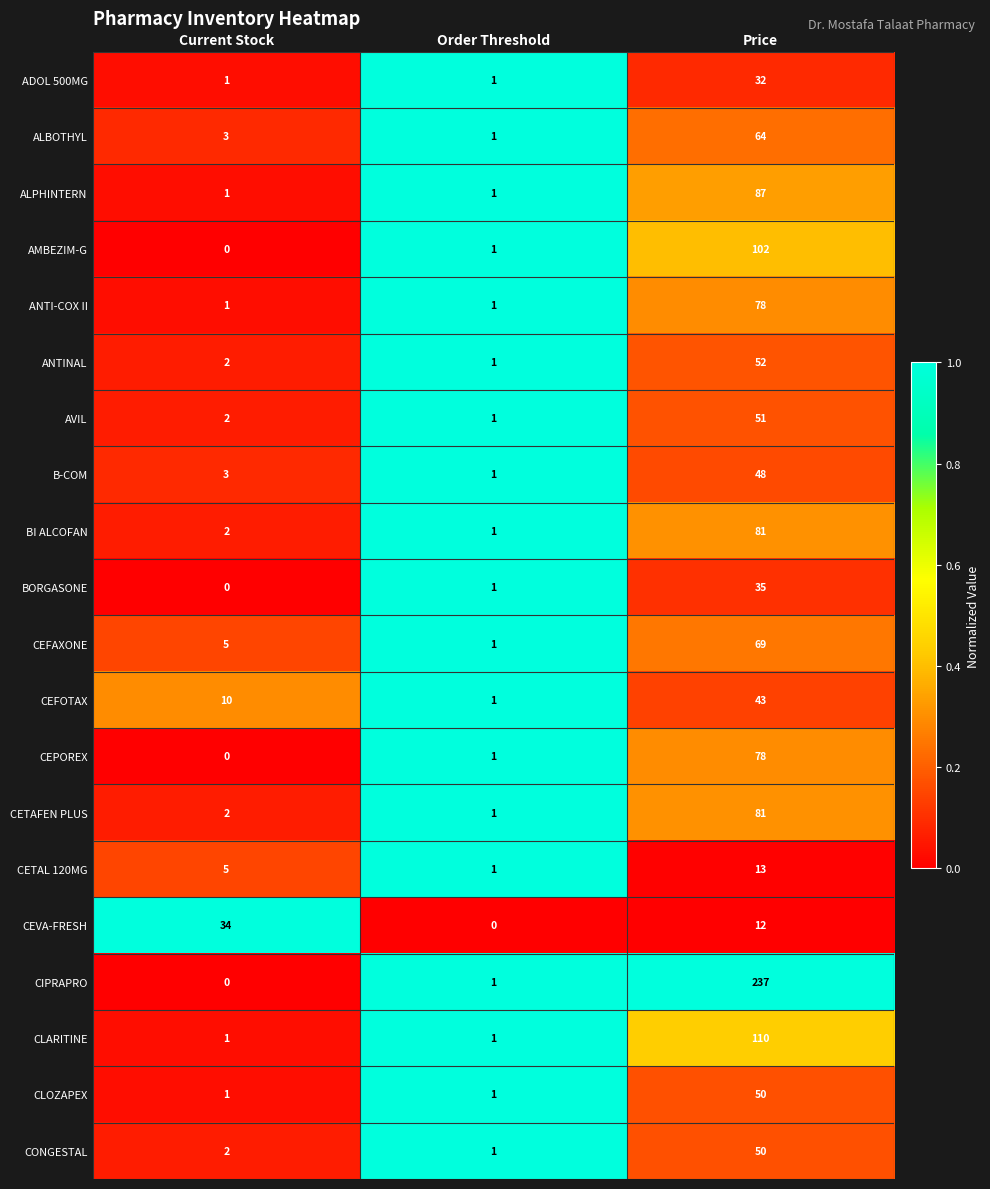

True or false: AMBEZIM-G has a value of 0 at Order Threshold.

False